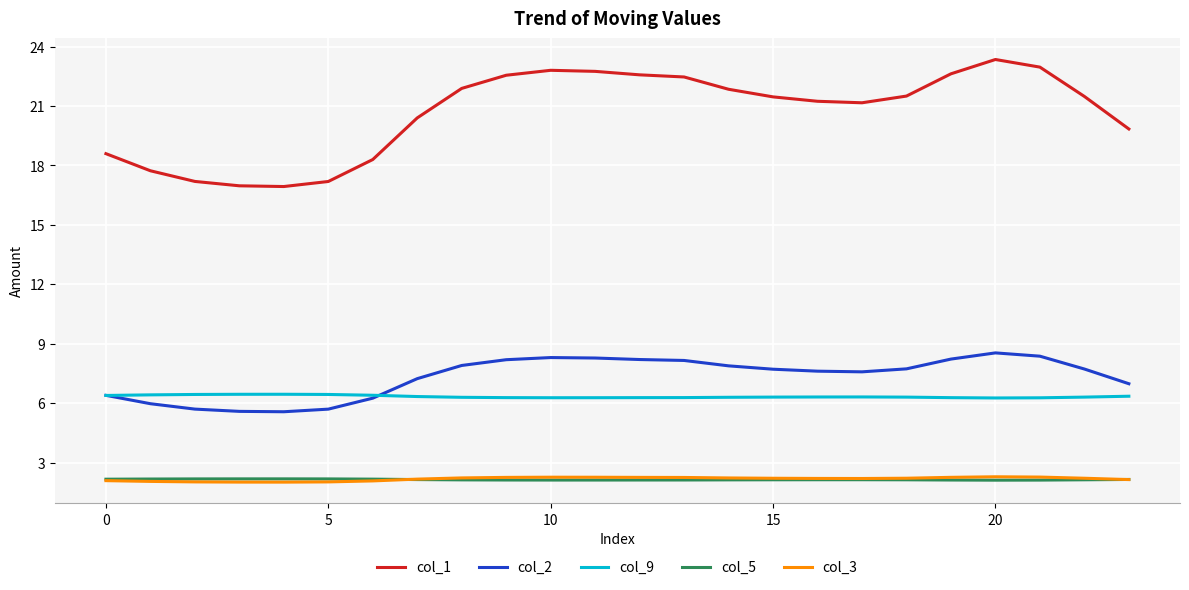

True or false: col_9 and col_3 intersect in this chart.

False